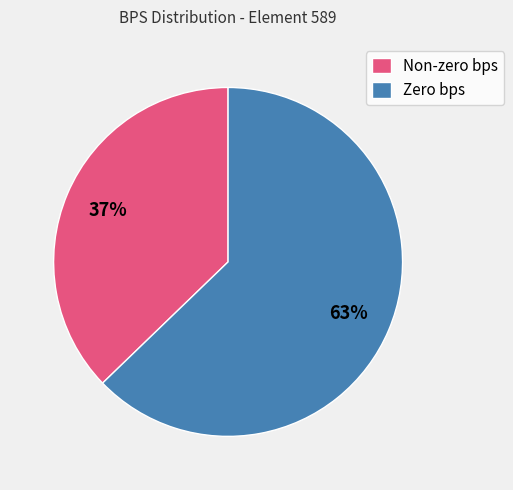

Do Zero bps and Non-zero bps together represent more than half of the pie?

Yes